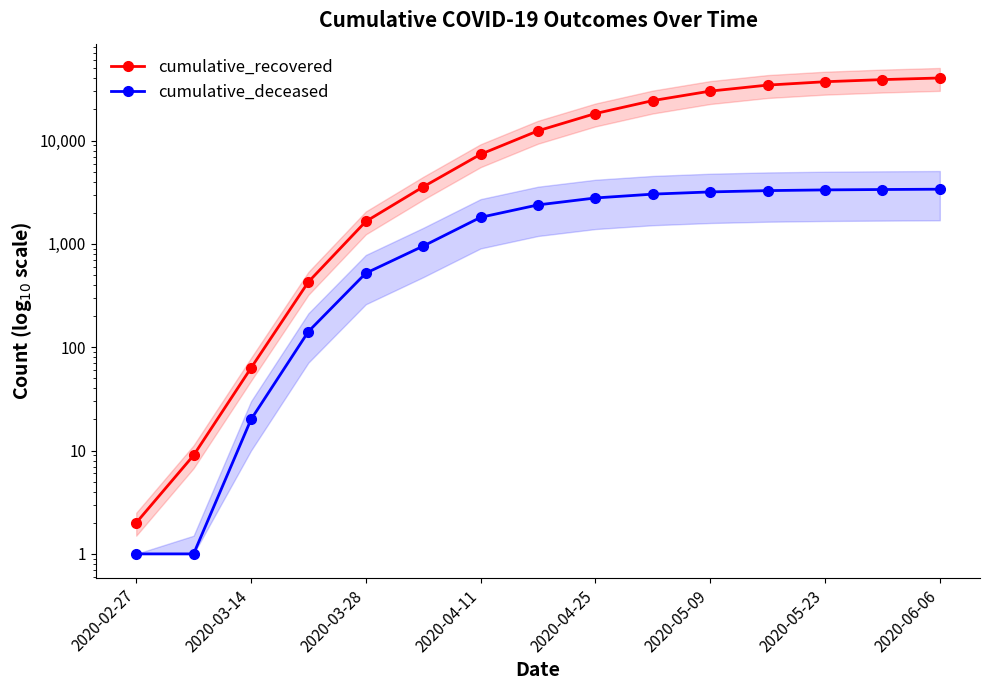

What is the average value of the cumulative_recovered series?

16614